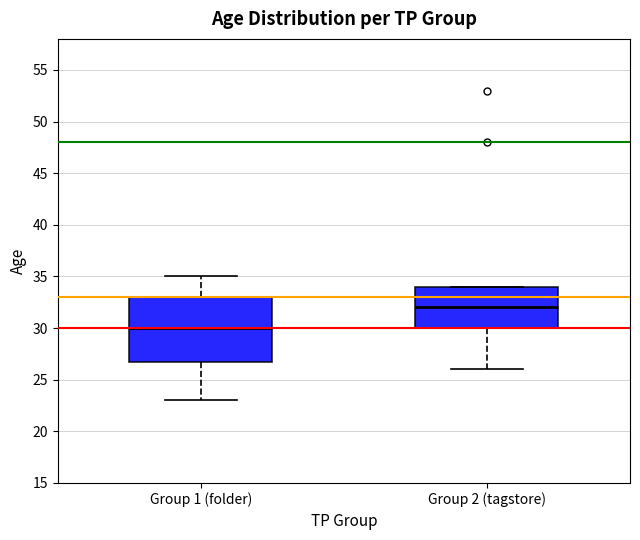

Comparing the boxes themselves (not the whiskers), which one is the tallest?

Group 1 (folder)